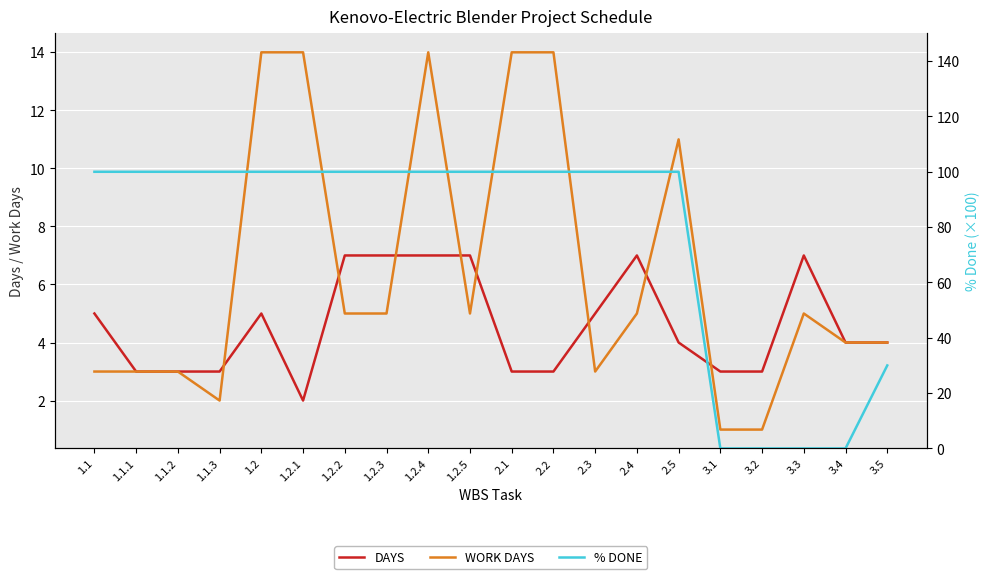

Is it true that DAYS equals 1 at 1.1?

False